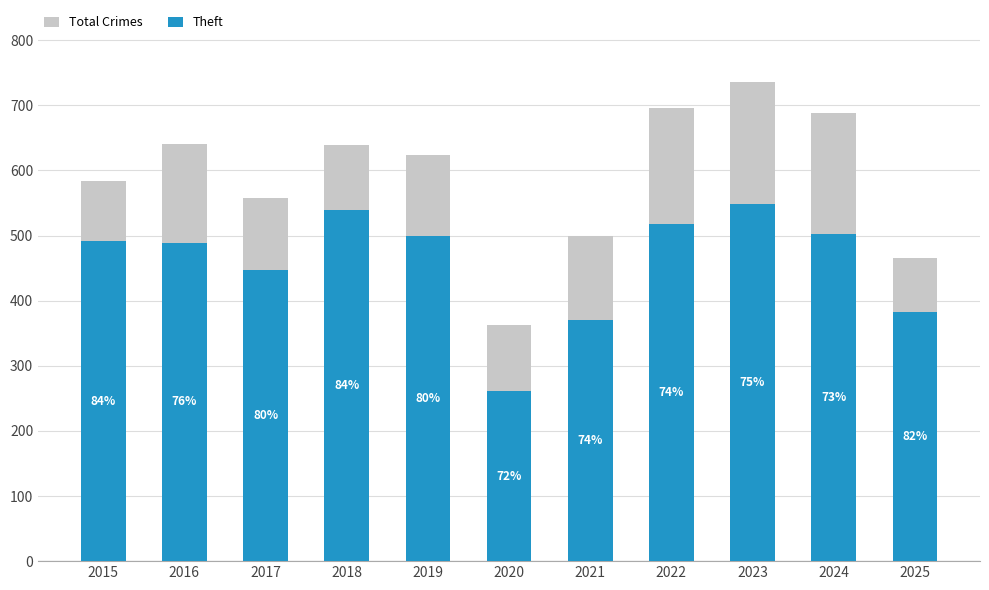

How many values in the Total Crimes series exceed 624?

5